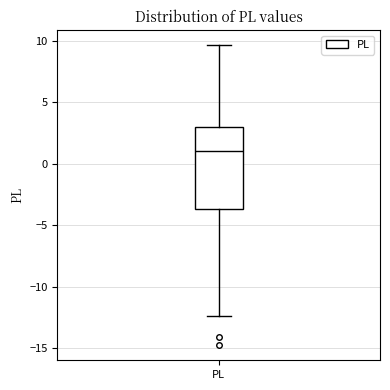

Transcribe this box plot: give where the median line is, the range the box spans, and where the two whiskers end, as read against the y-axis. The values are not printed on the chart, so give them approximately, as read against the axis.

median 1.0, box -3.5 to 3.0, whiskers -12.5 to 9.5